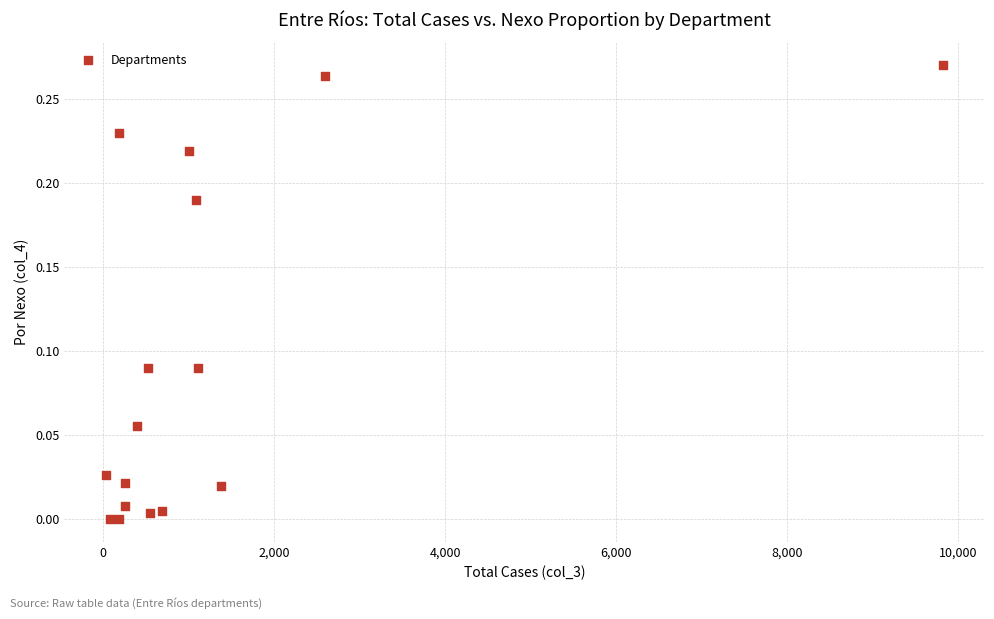

What is the range of X values (max minus min)?

9787.0